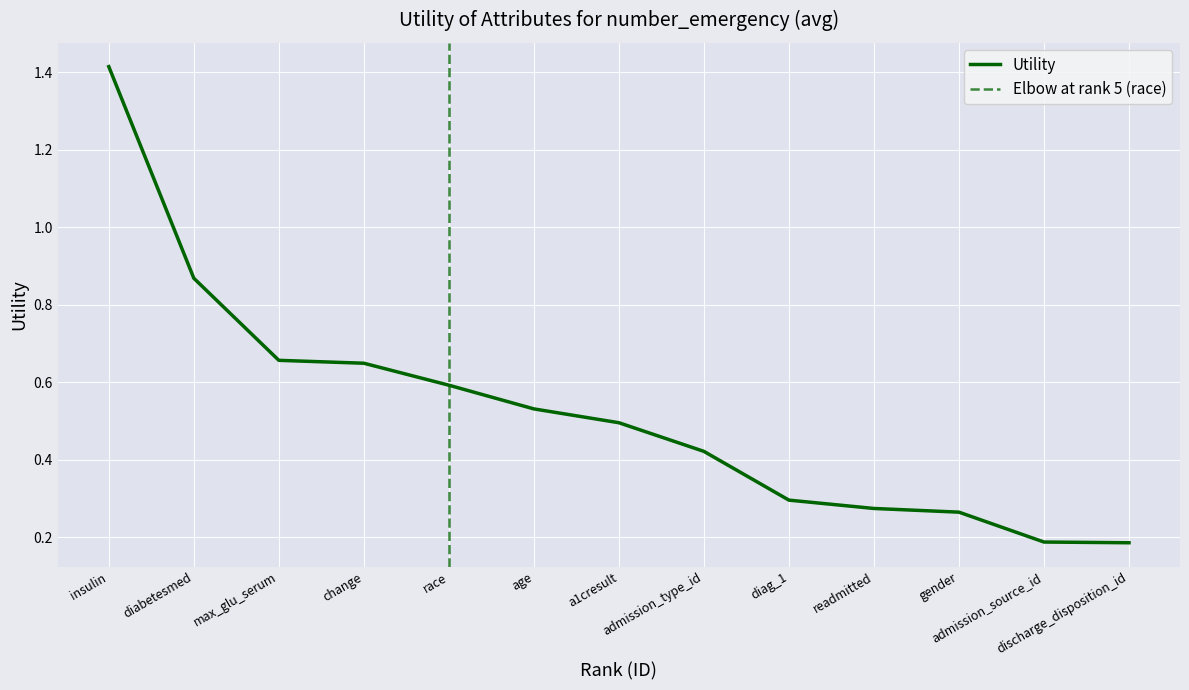

List the labels in order of value, largest first.

insulin, diabetesmed, max_glu_serum, change, race, age, a1cresult, admission_type_id, diag_1, readmitted, gender, admission_source_id, discharge_disposition_id